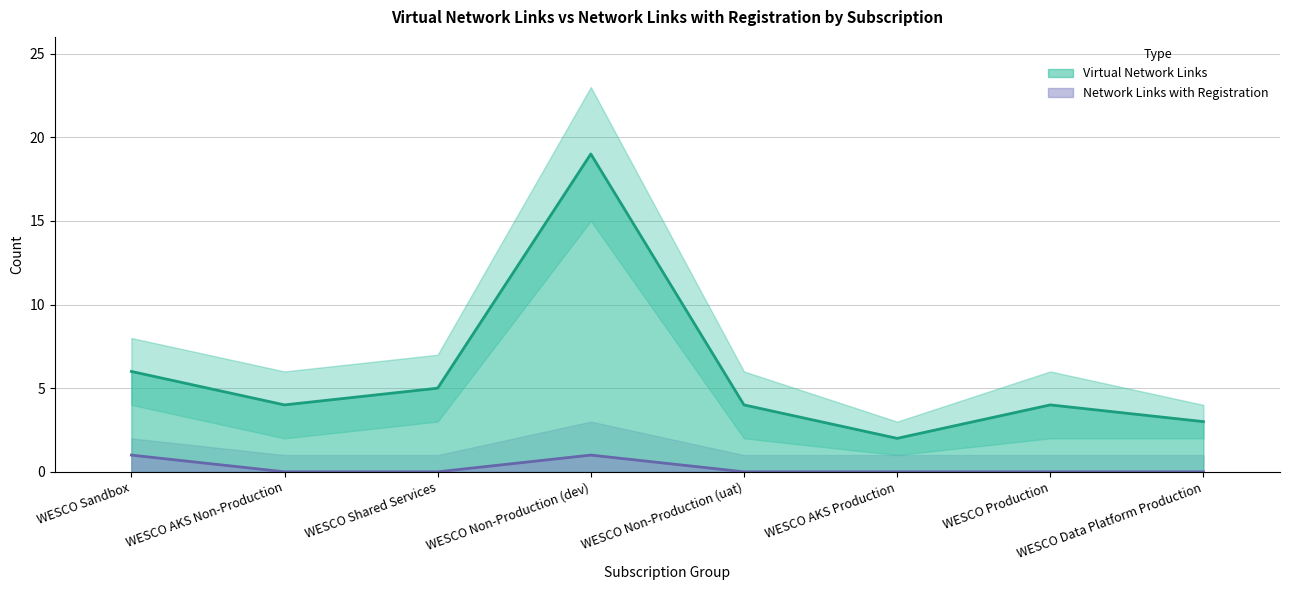

Reading right to left, list all the values displayed in this chart.

Virtual Network Links: 3	4	2	4	19	5	4	6
Network Links with Registration: 0	0	0	0	1	0	0	1